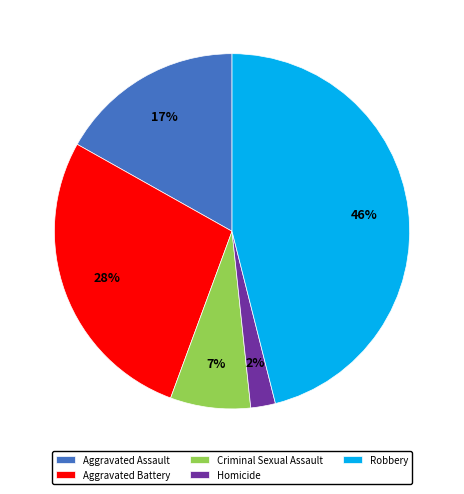

To the nearest percent, what portion does Aggravated Battery represent?

28%